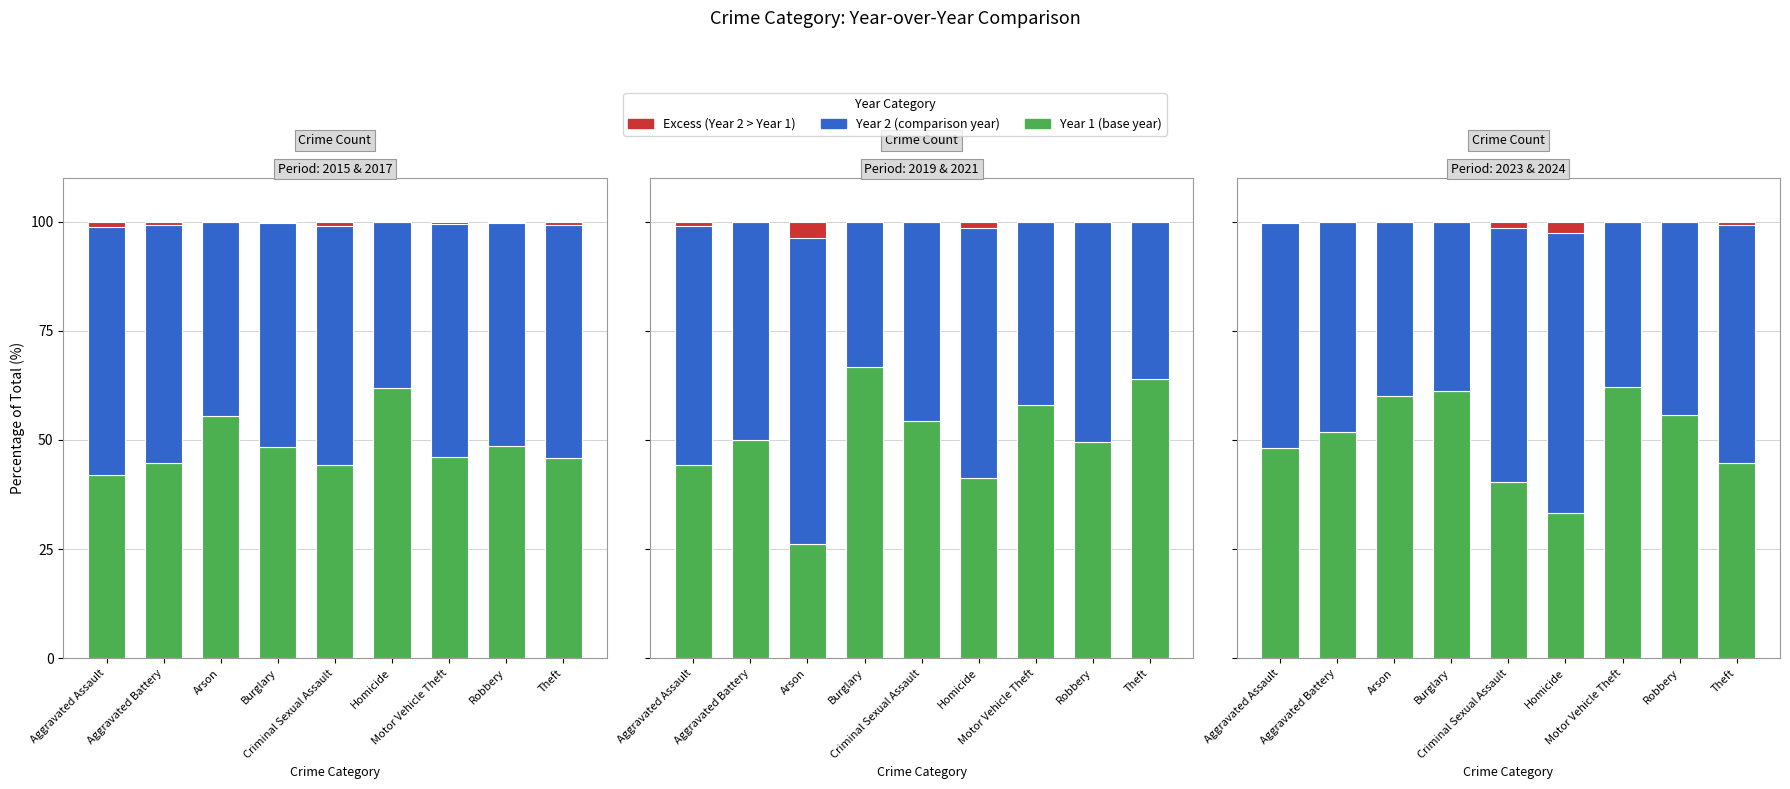

Are the bars horizontal?

No